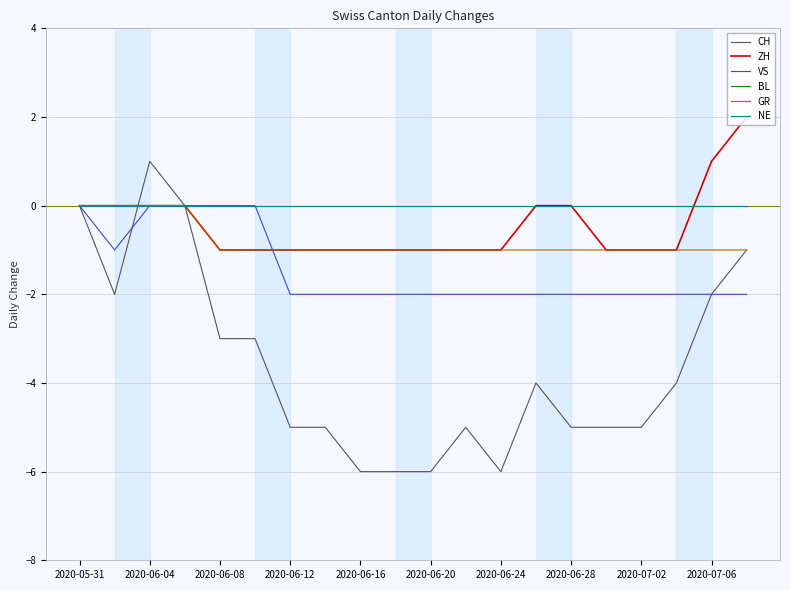

Rank the categories by ZH value from highest to lowest.

19, 18, 2020-05-31, 2020-06-04, 2020-06-08, 2020-06-12, 13, 14, 2020-06-16, 2020-06-20, 2020-06-24, 2020-06-28, 2020-07-02, 2020-07-06, 10, 11, 12, 15, 16, 17